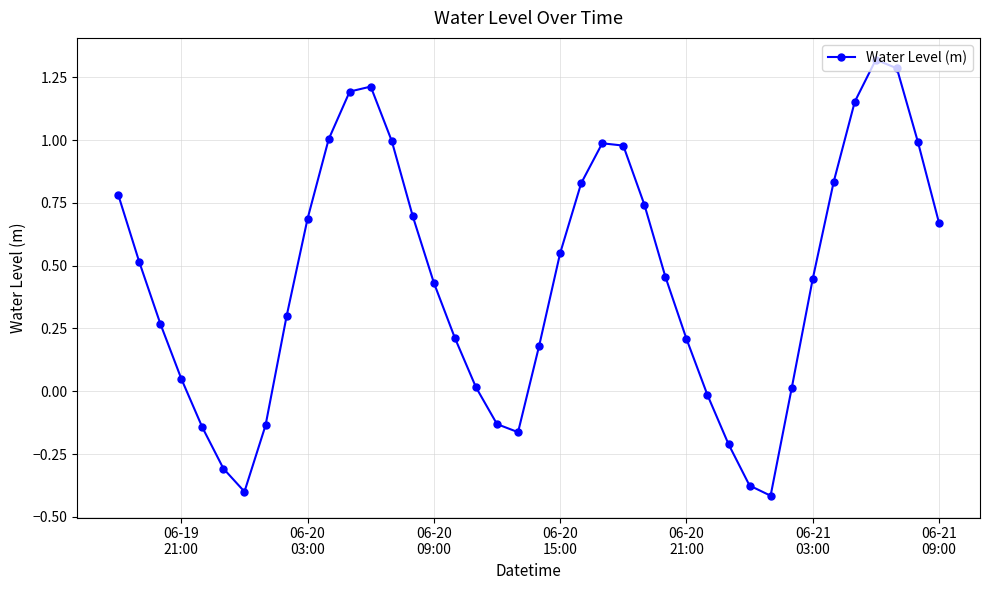

What is the sum of all values?

17.7